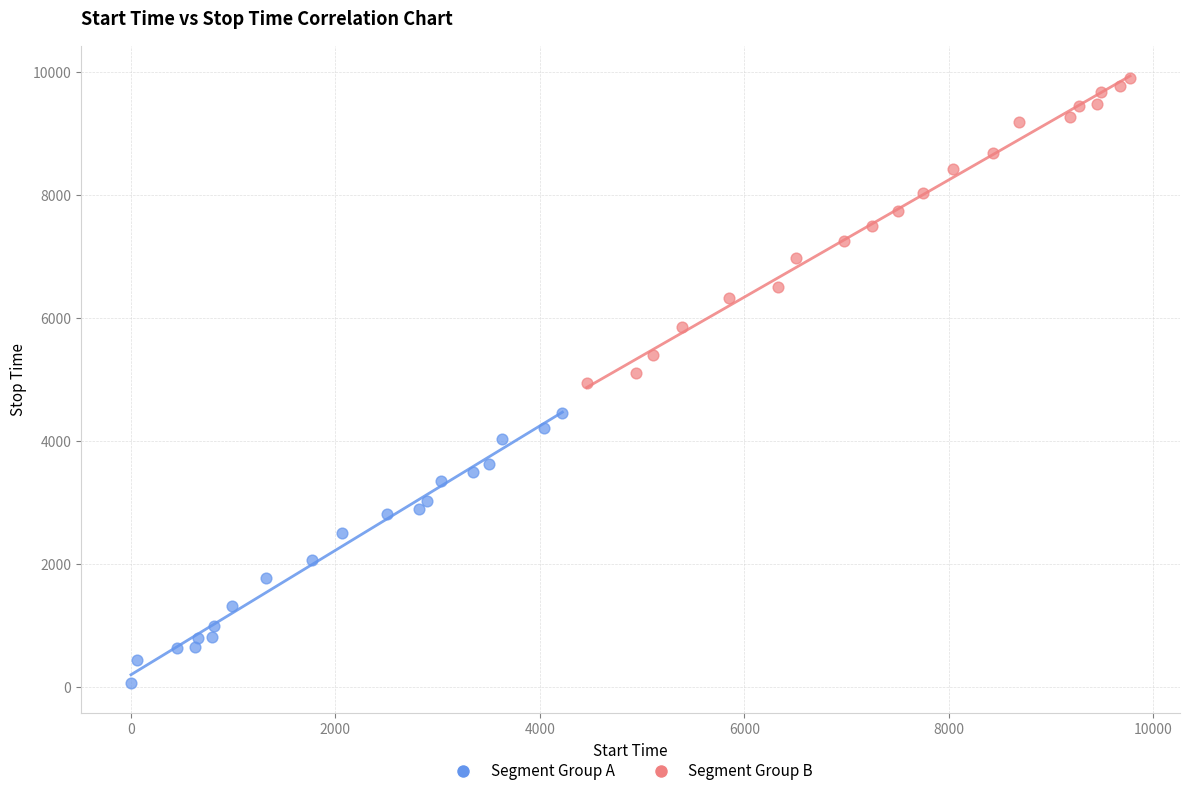

Which series reaches the minimum Y coordinate?

Segment Group A